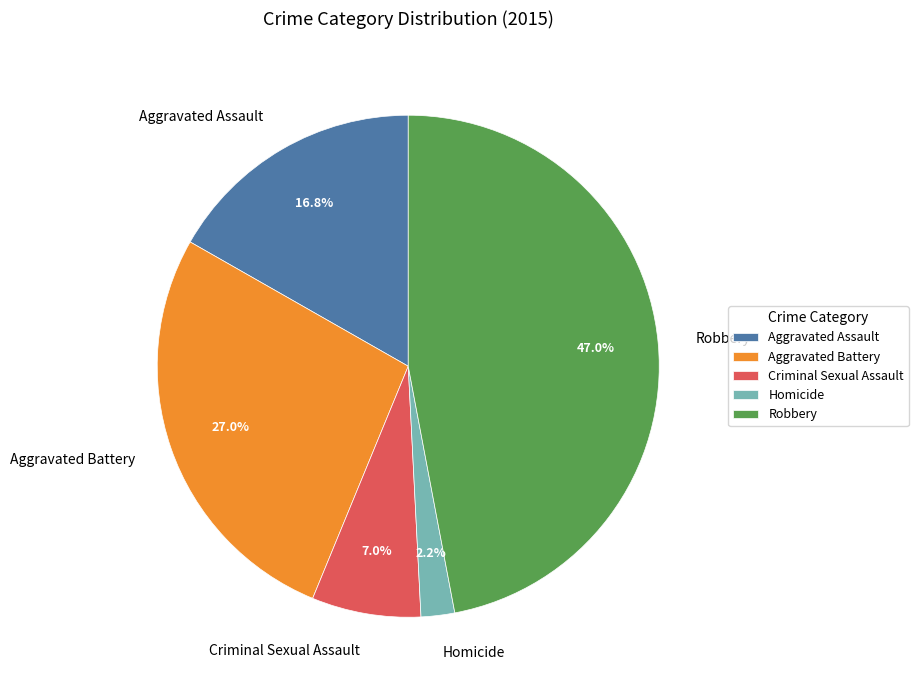

True or false: Aggravated Battery accounts for 15% of the total.

False